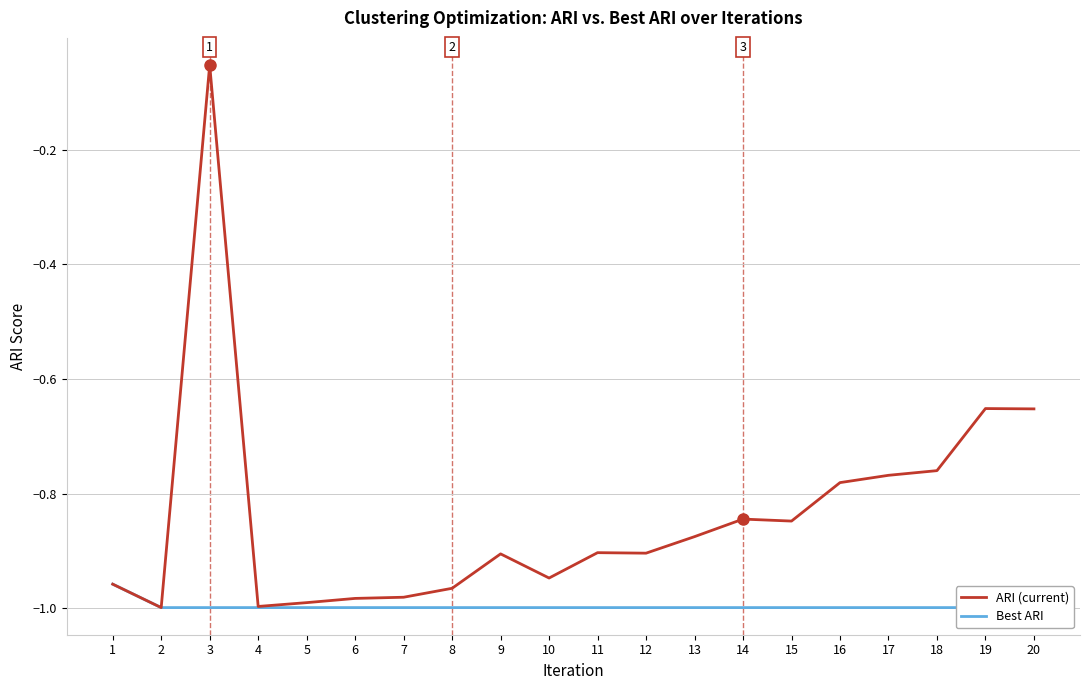

What is the sum of the Best ARI values at 5 and 14?

-2.0